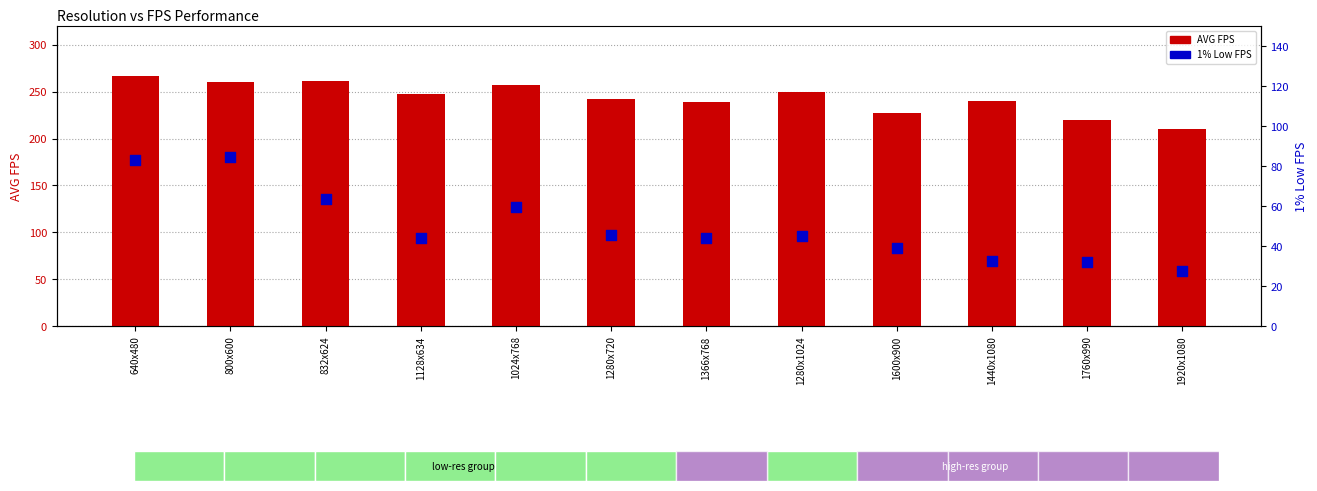

Which series reaches the minimum Y coordinate?

1% Low FPS